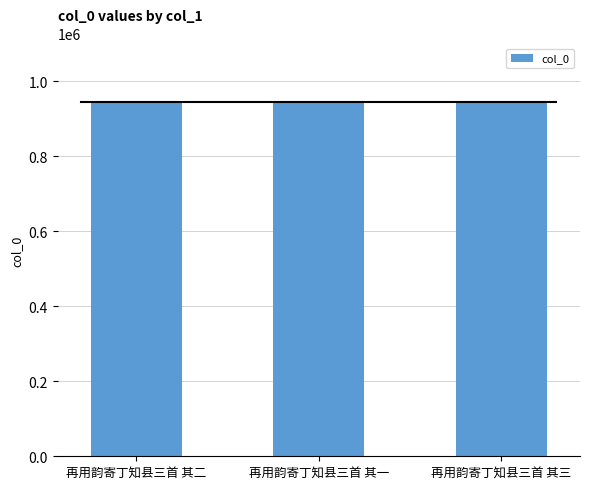

The chart shows a value of 1290252 at 再用韵寄丁知县三首 其一. True or false?

False